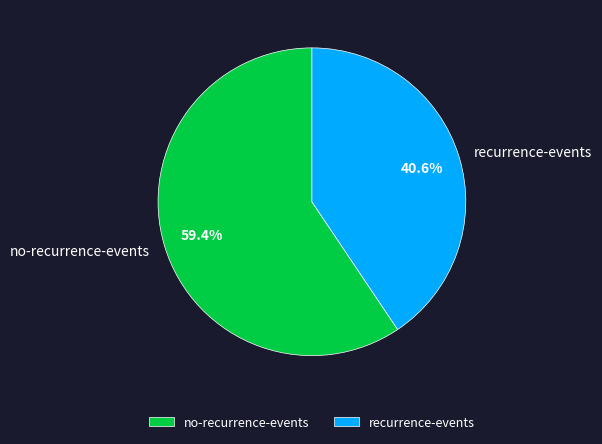

To the nearest percent, what is the combined percentage of recurrence-events and no-recurrence-events?

100%